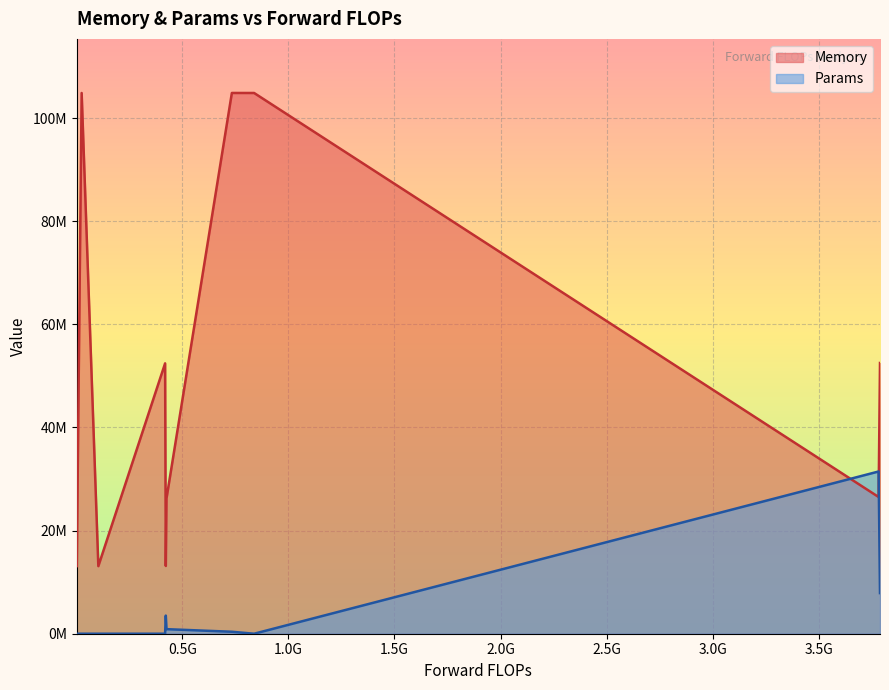

True or false: Params has more than 1 interior local peaks.

True